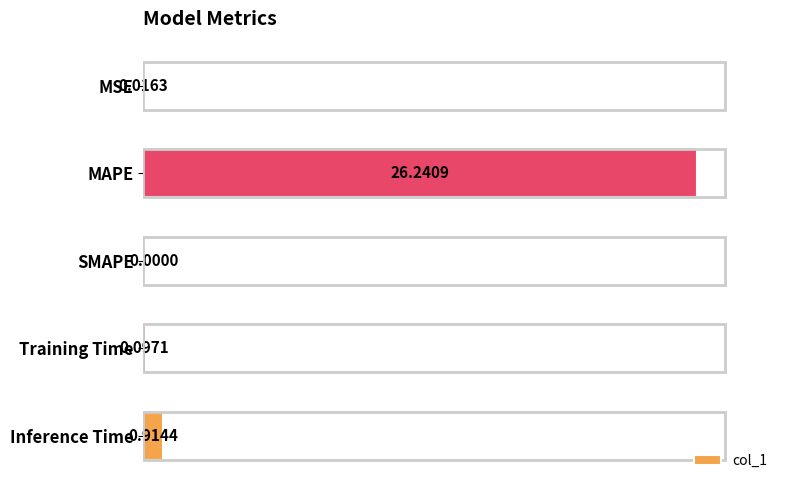

Which category has the highest value across all series?

MAPE